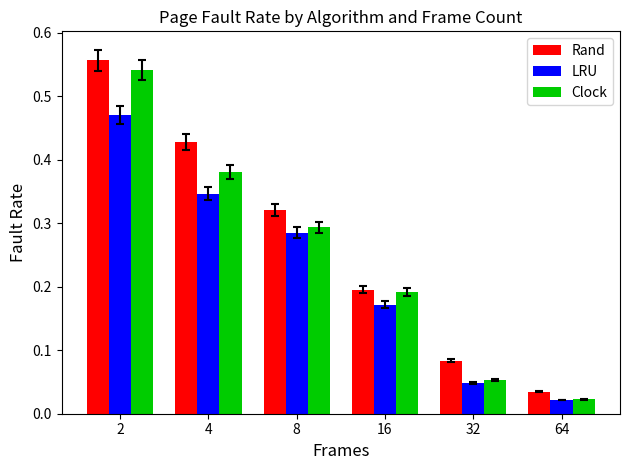

True or false: Rand has a value of 0.2 at 16.

True